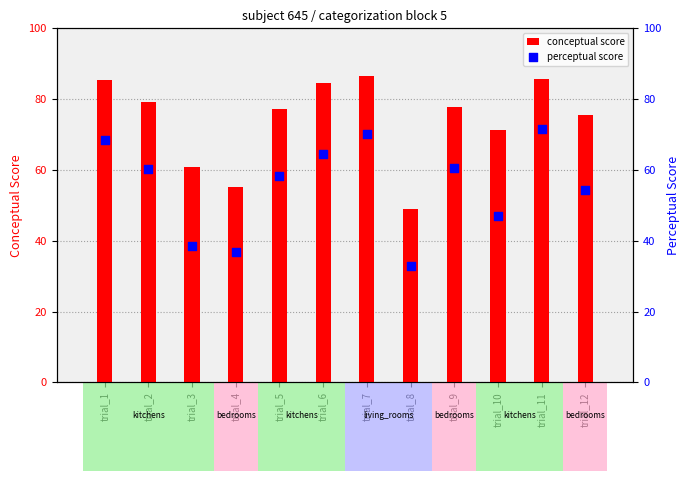

Which series has the largest total across all categories?

conceptual score